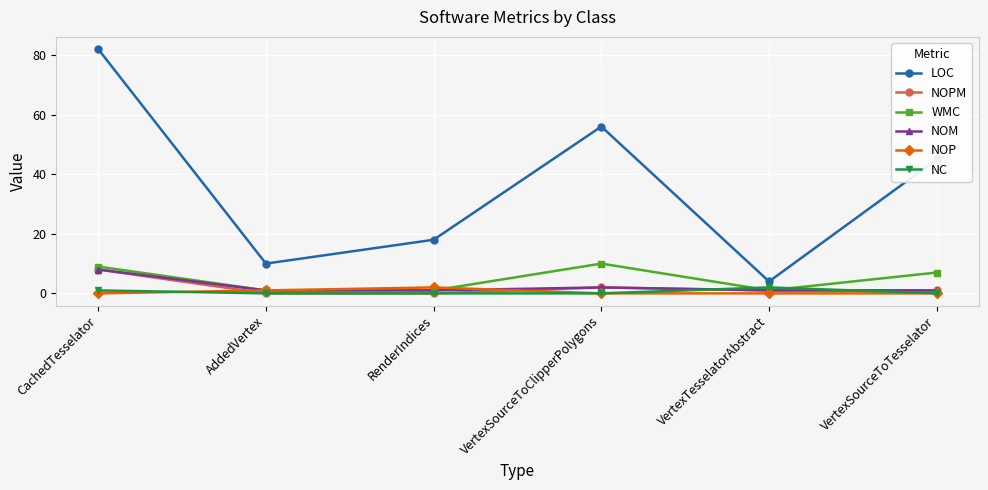

What is the difference between the second highest and second lowest values in the LOC series?

46